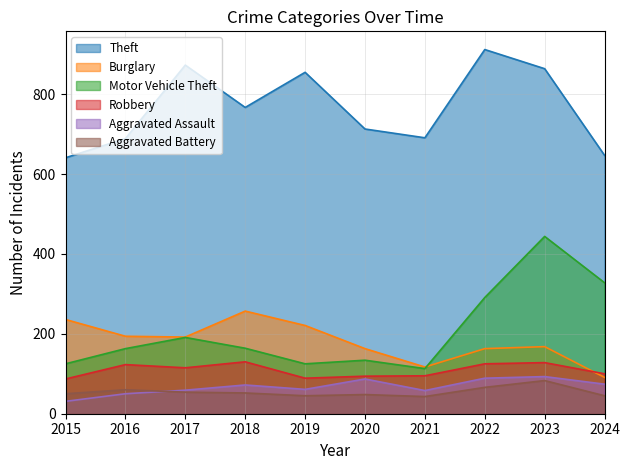

Count the number of categories in the chart.

10